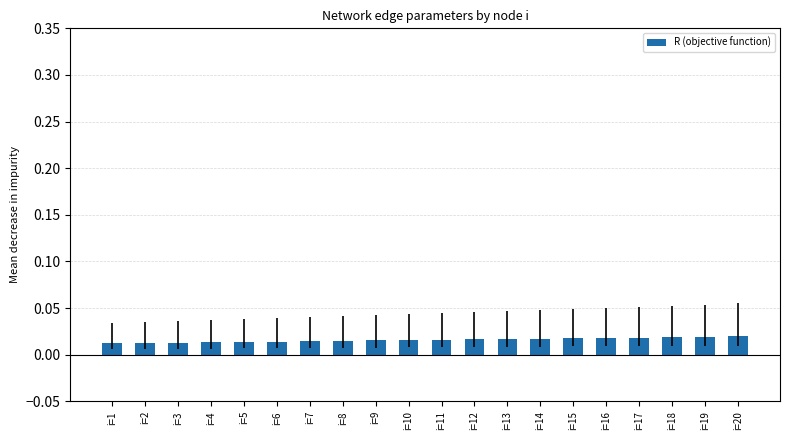

How many values are between 0 and 1?

20